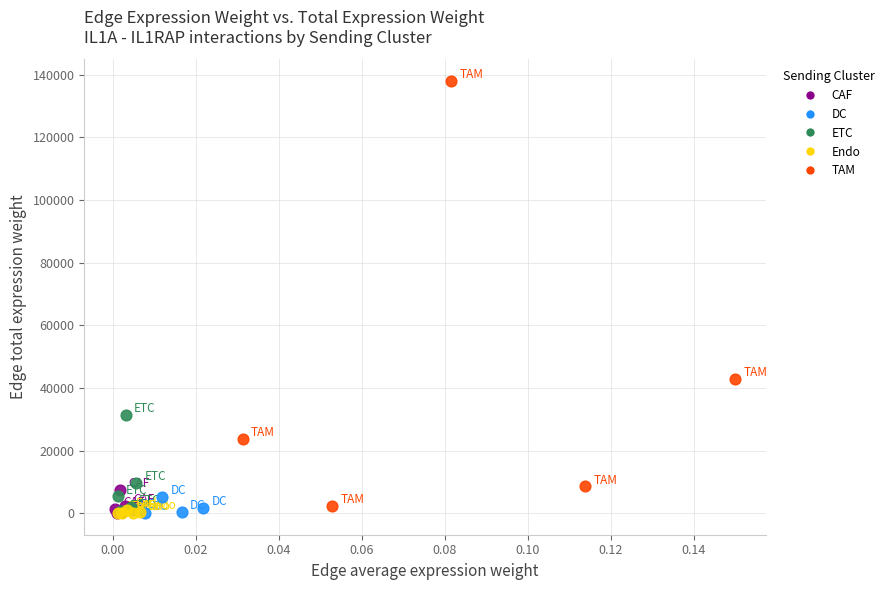

Which series has the widest spread of Y values?

TAM